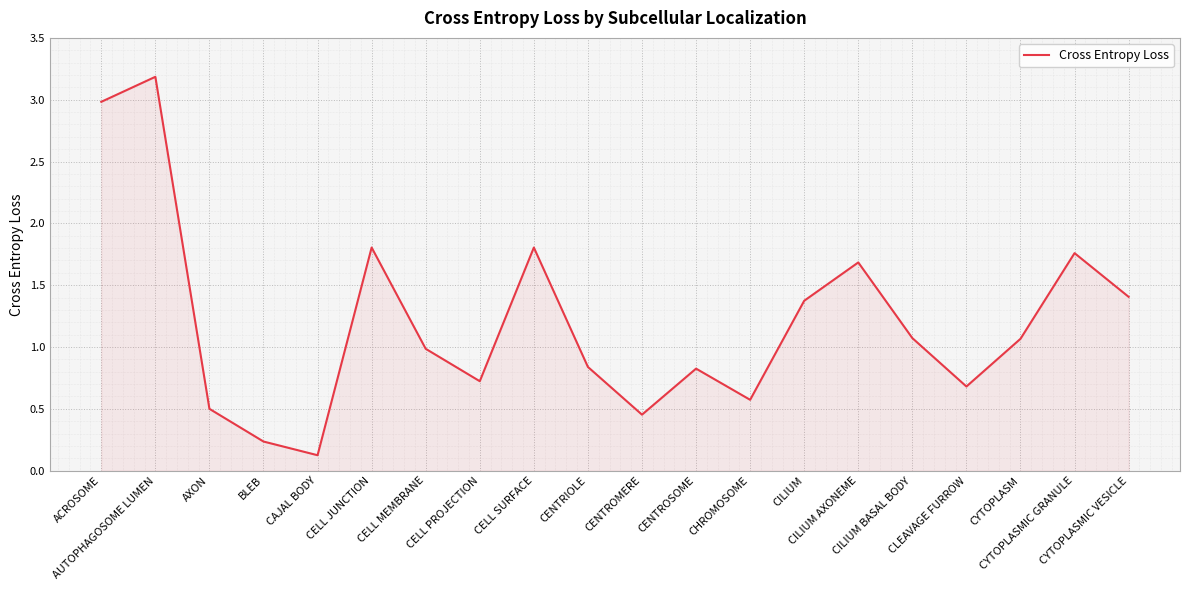

Where does the data first go above 1?

ACROSOME